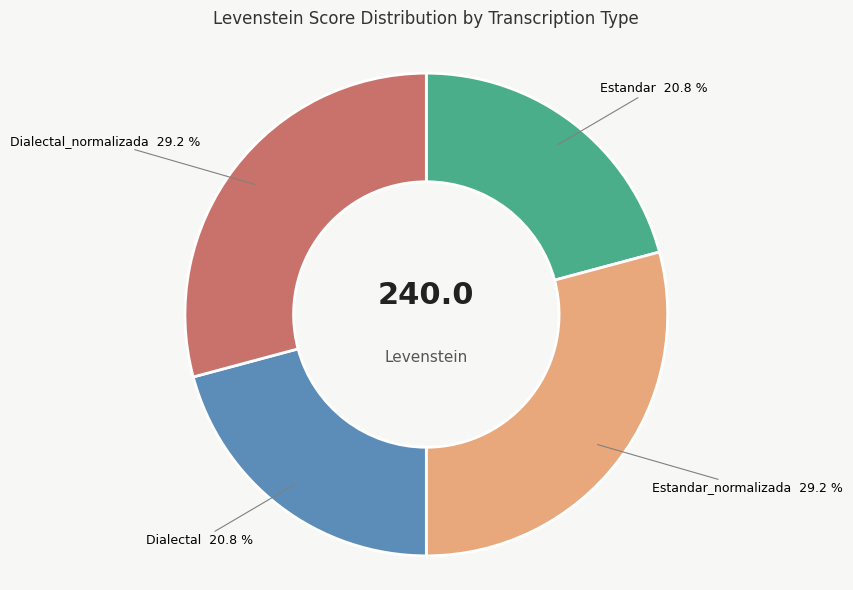

Is there any slice that represents more than half of the pie?

No